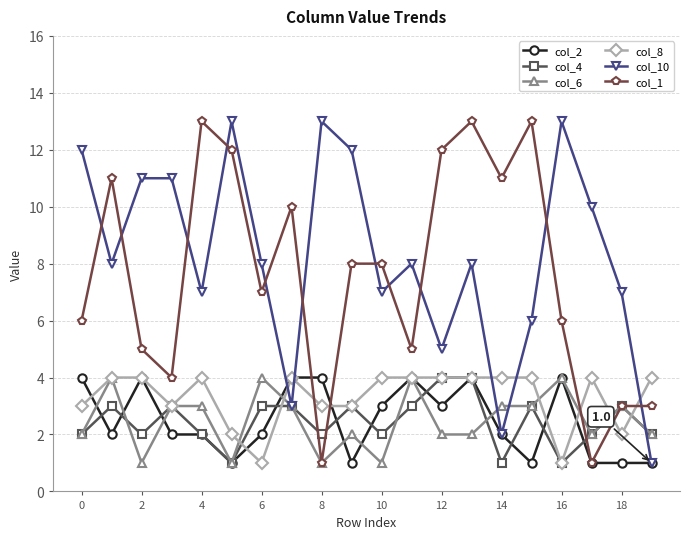

True or false: col_6 has more than 0 points higher than both neighbors.

True